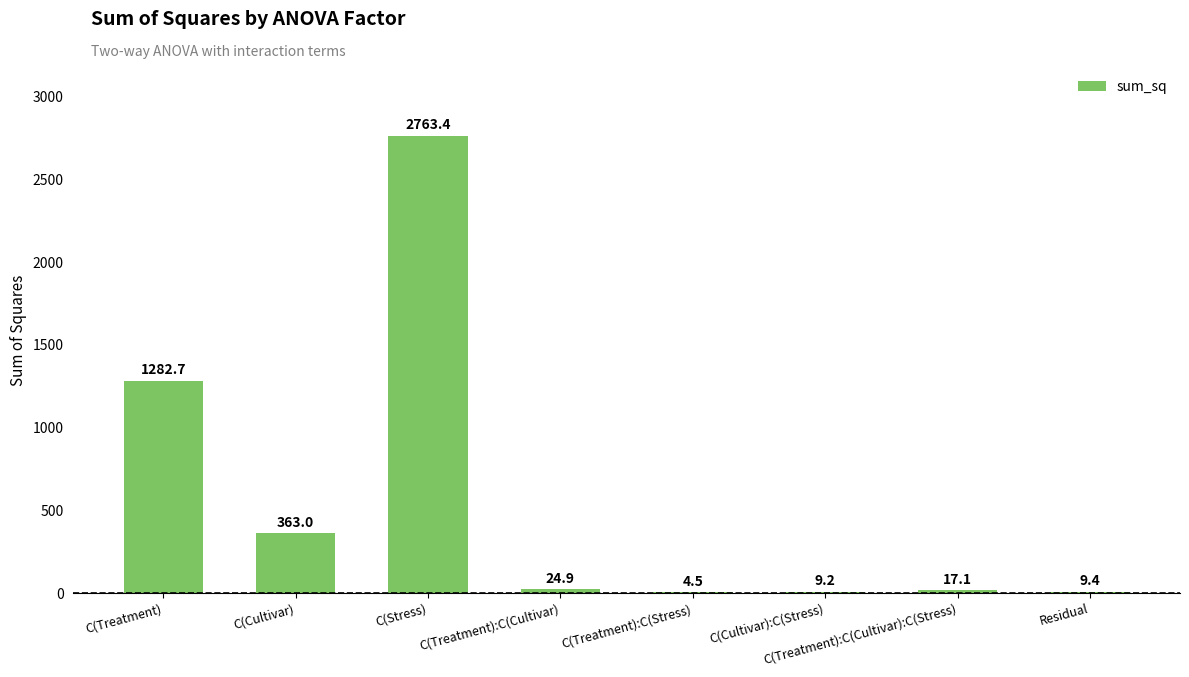

Reading left to right, extract all data points from this chart.

1282.7	363.0	2763.4	24.9	4.5	9.2	17.1	9.4